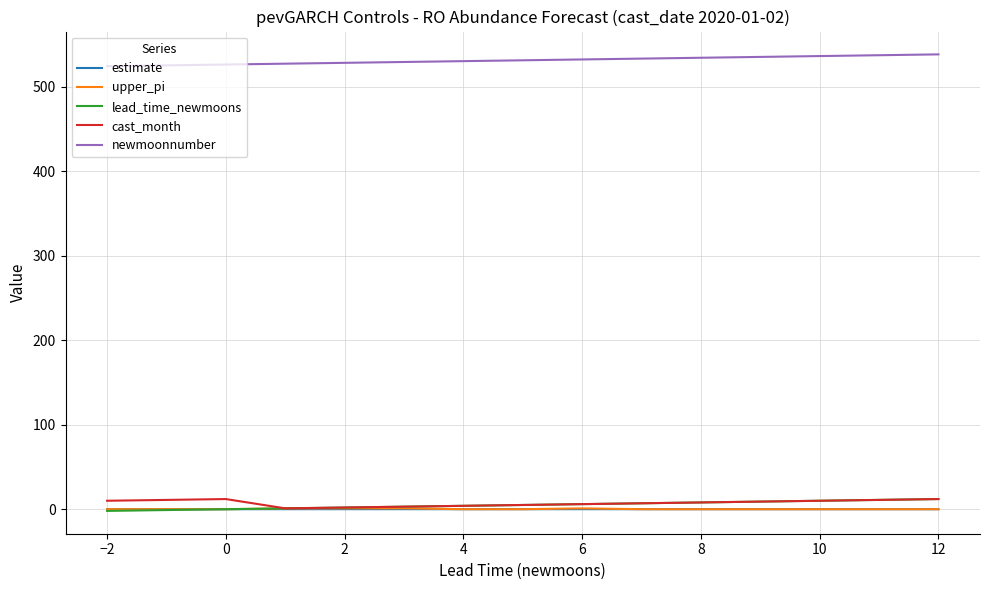

Which series has the largest total across all categories?

newmoonnumber